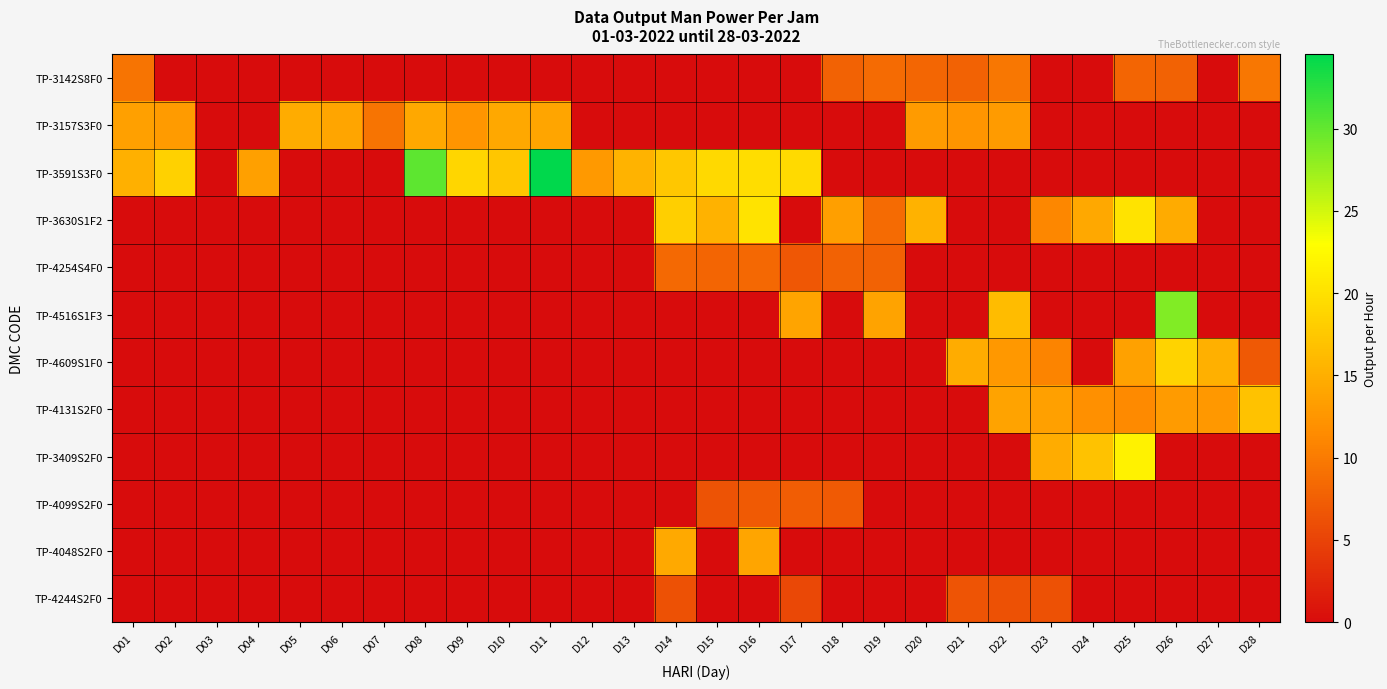

Which series changed the most between D03 and D10?

TP-3591S3F0